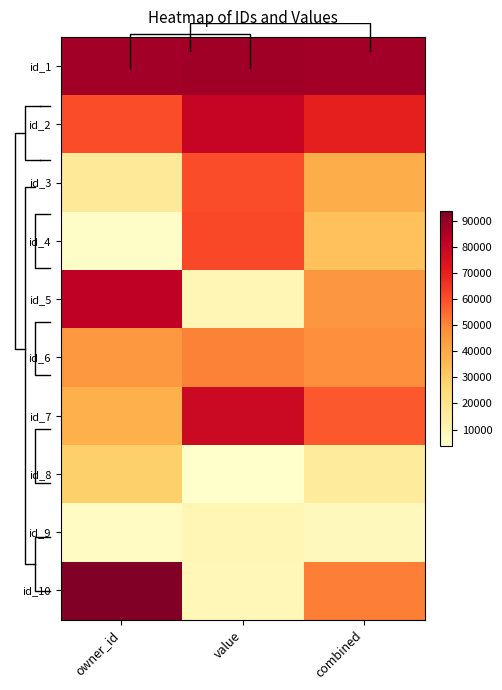

What is the minimum value shown in the chart?

3846.0